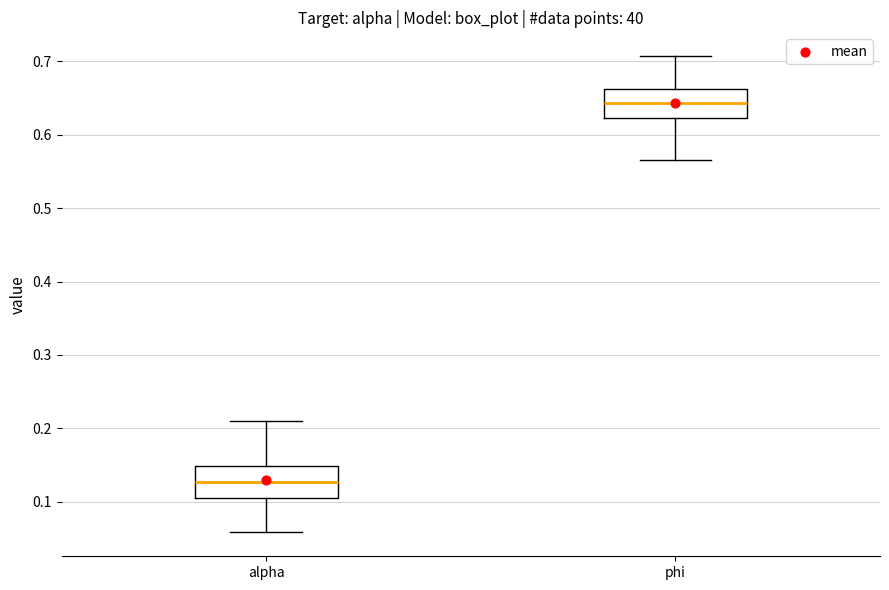

Where is the lower edge of the box for phi on the y-axis? The values are not printed on the chart, so give them approximately, as read against the axis.

0.62